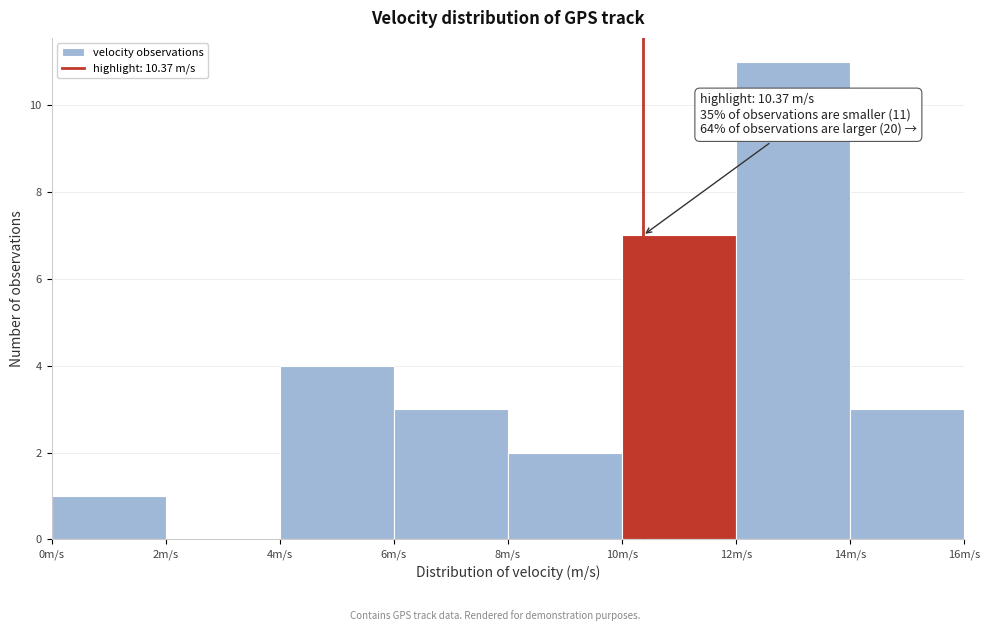

Which range on the x-axis has the tallest bar?

12 to 14